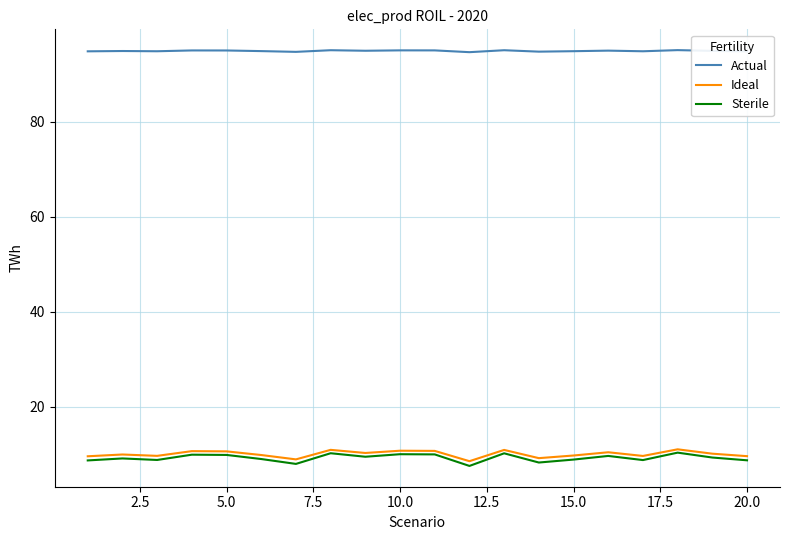

What is the highest value of the Actual series?

95.1